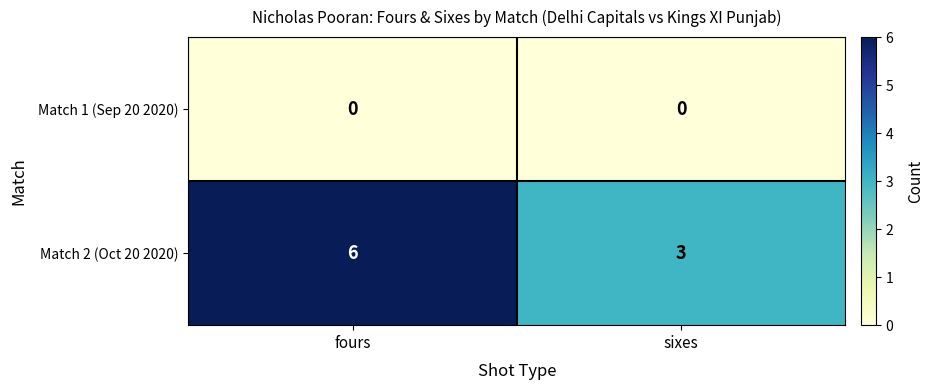

What is the spread (max minus min) of values at sixes?

3